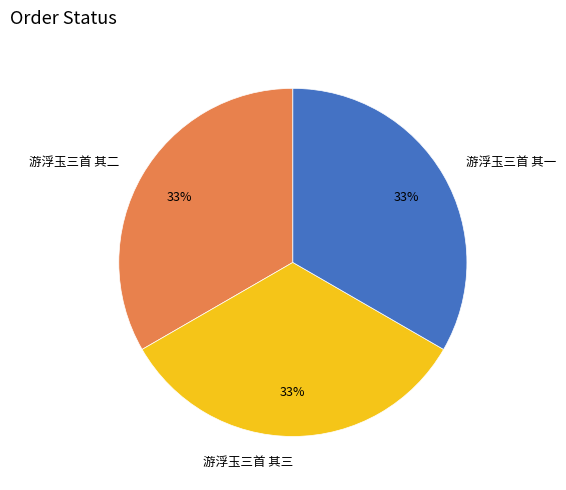

Is there any slice that represents more than half of the pie?

No